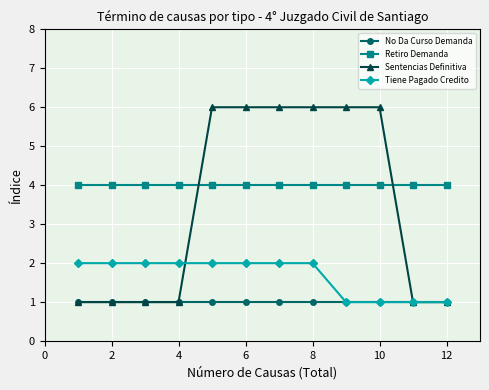

What is the maximum value shown in the chart?

6